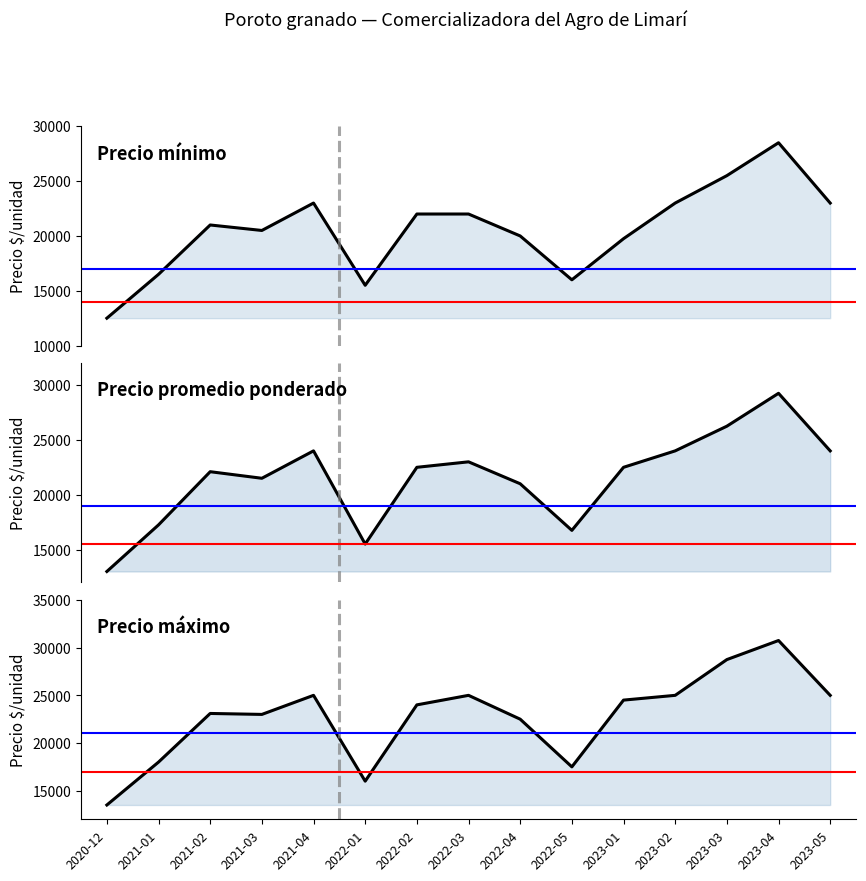

At which category is the sum across all series the highest?

2023-04